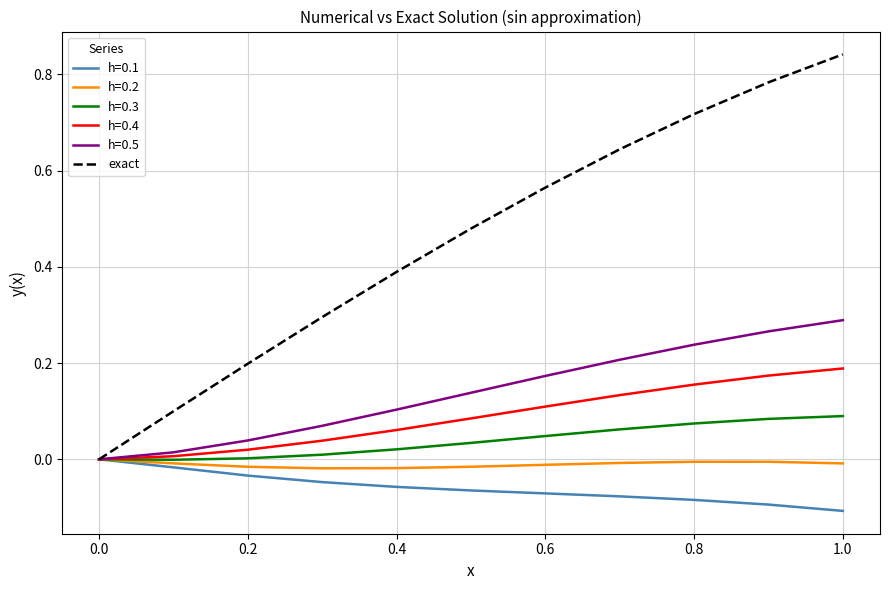

Which series has the largest total across all categories?

exact